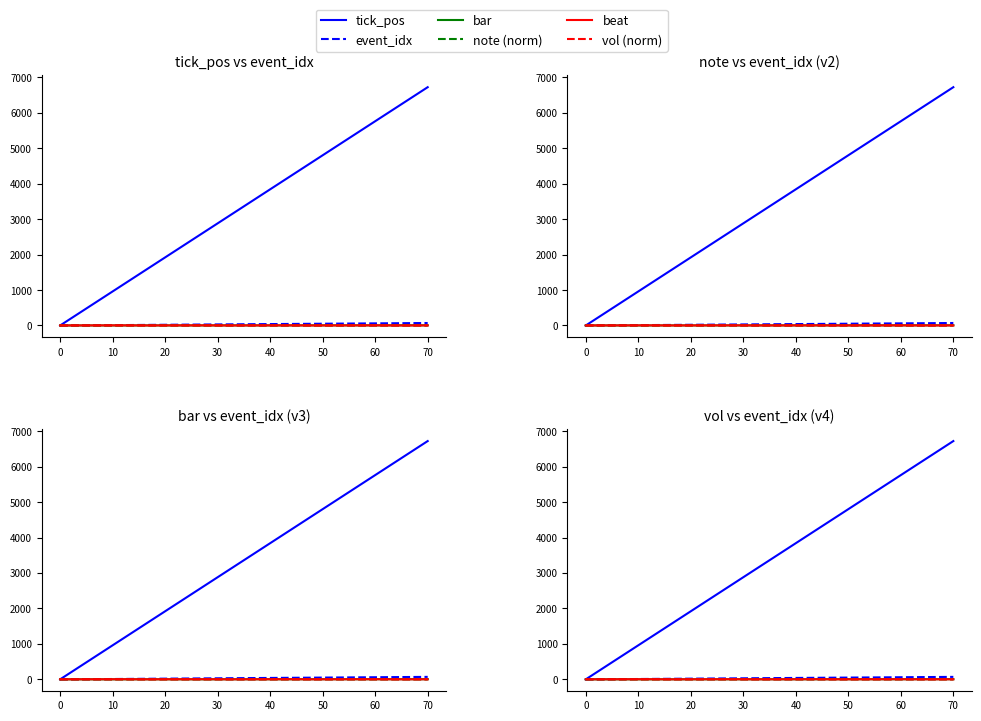

What is the sum of the note (norm) values at −10 and 30?

1.4